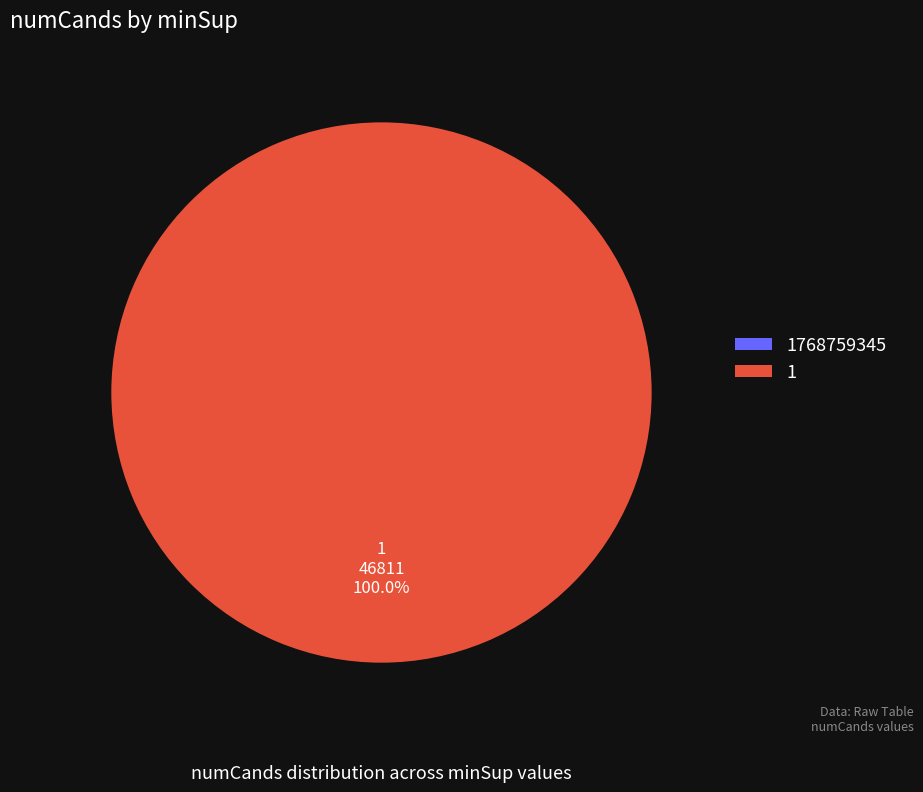

True or false: 1768759345 accounts for 0% of the total.

True